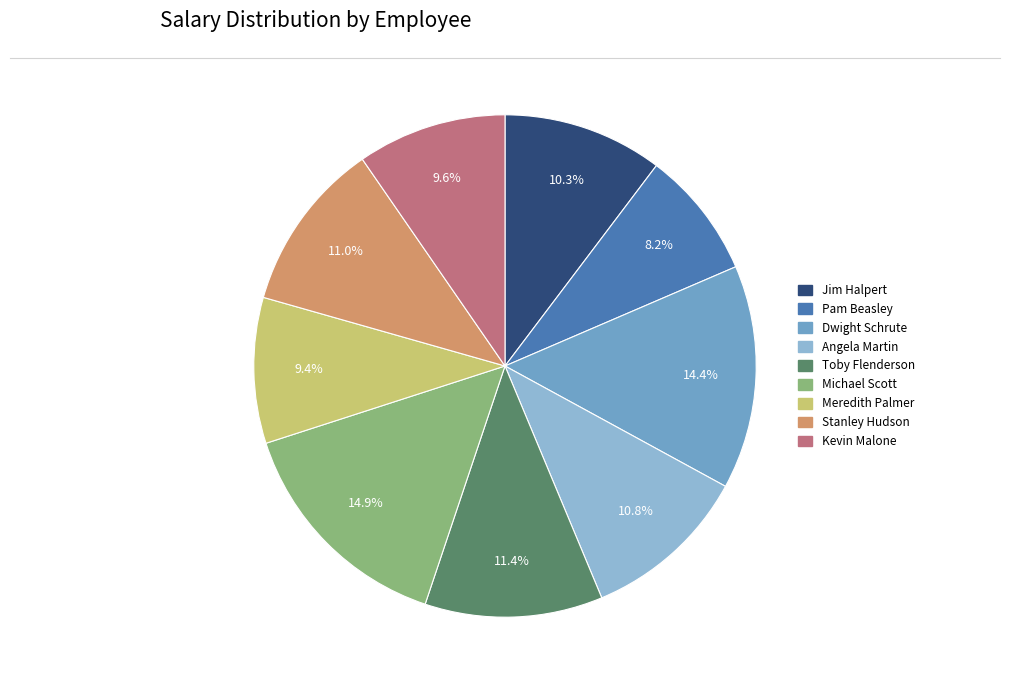

The Jim Halpert slice represents 10% of the pie. True or false?

True